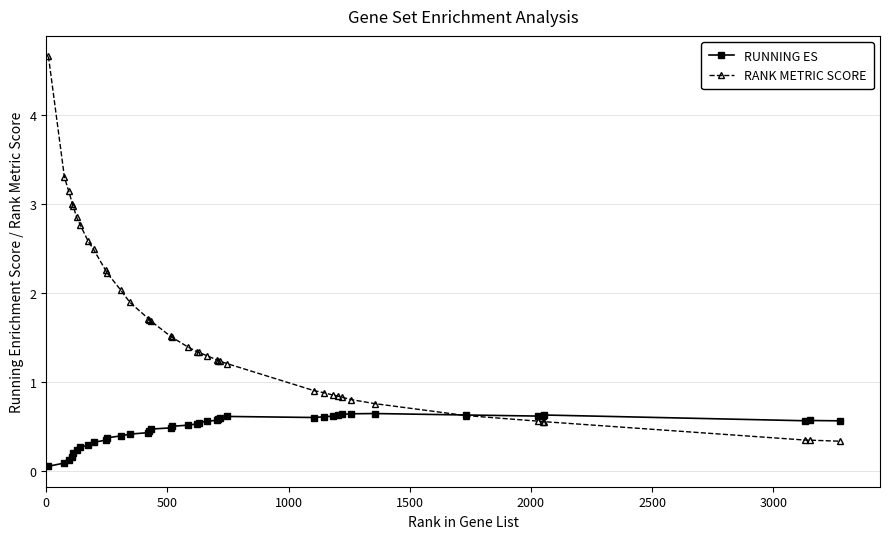

At how many categories does at least one series exceed 1?

26